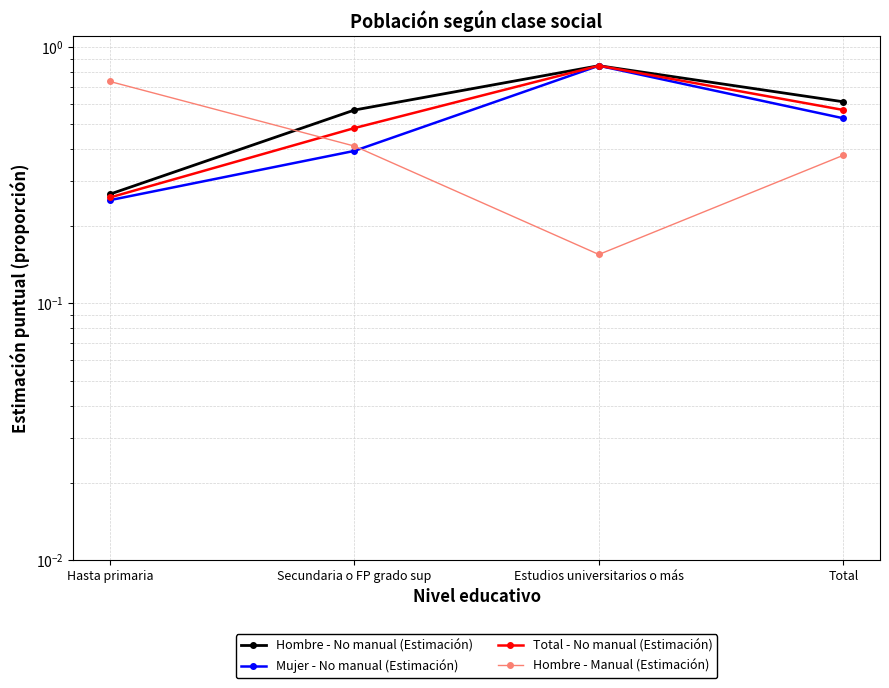

What position from the left is Secundaria o FP grado sup?

2